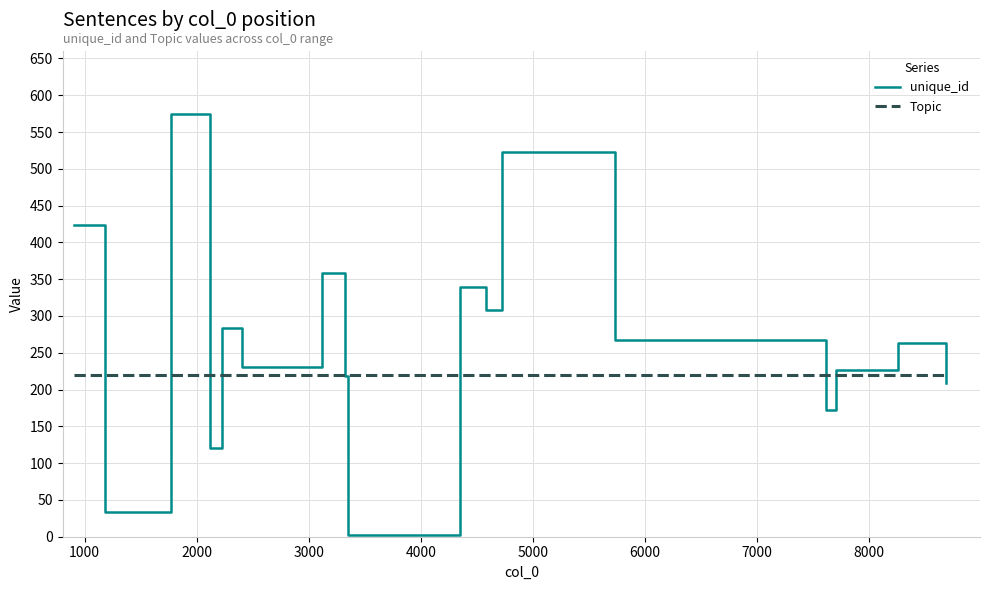

Which series has the largest range (max minus min)?

unique_id